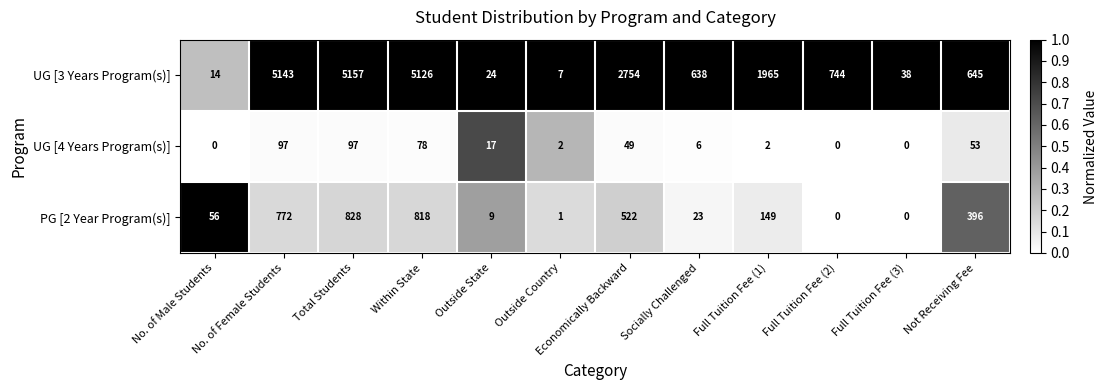

What is the sum of the UG [4 Years Program(s)] values at Economically Backward and Outside State?

66